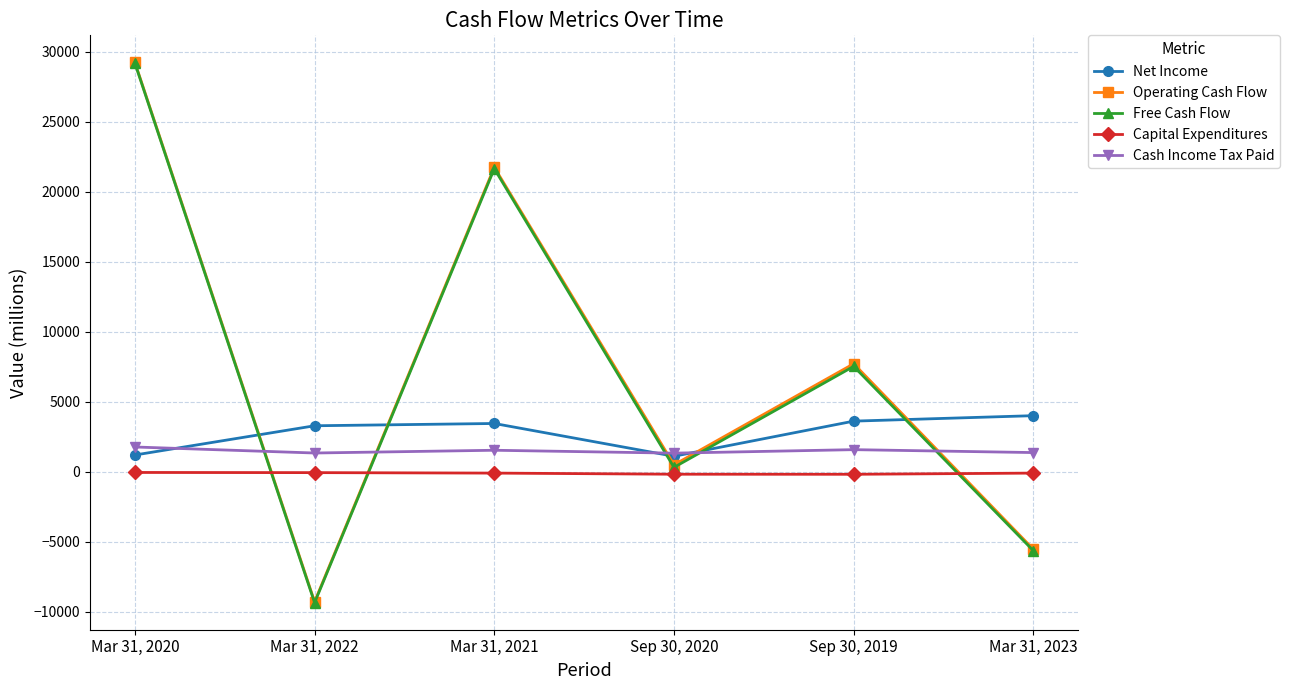

What is the difference between the Free Cash Flow values at Sep 30, 2020 and Mar 31, 2021?

21345